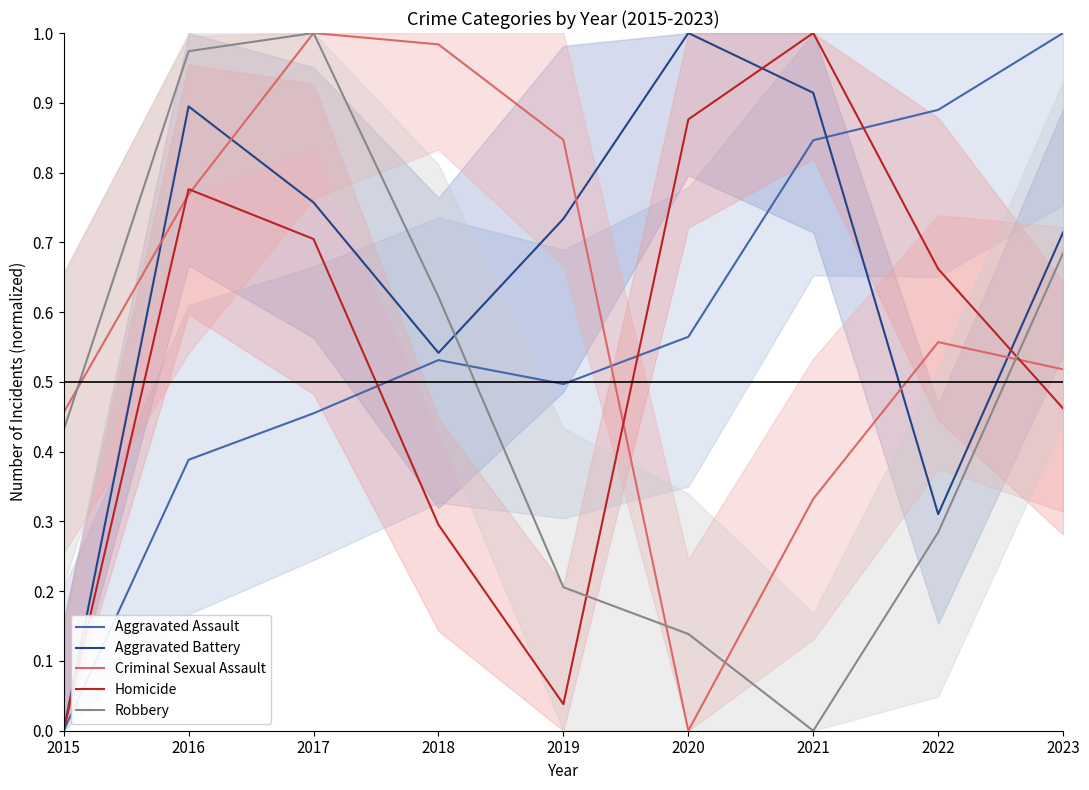

How many positive values does the Aggravated Assault series have?

8